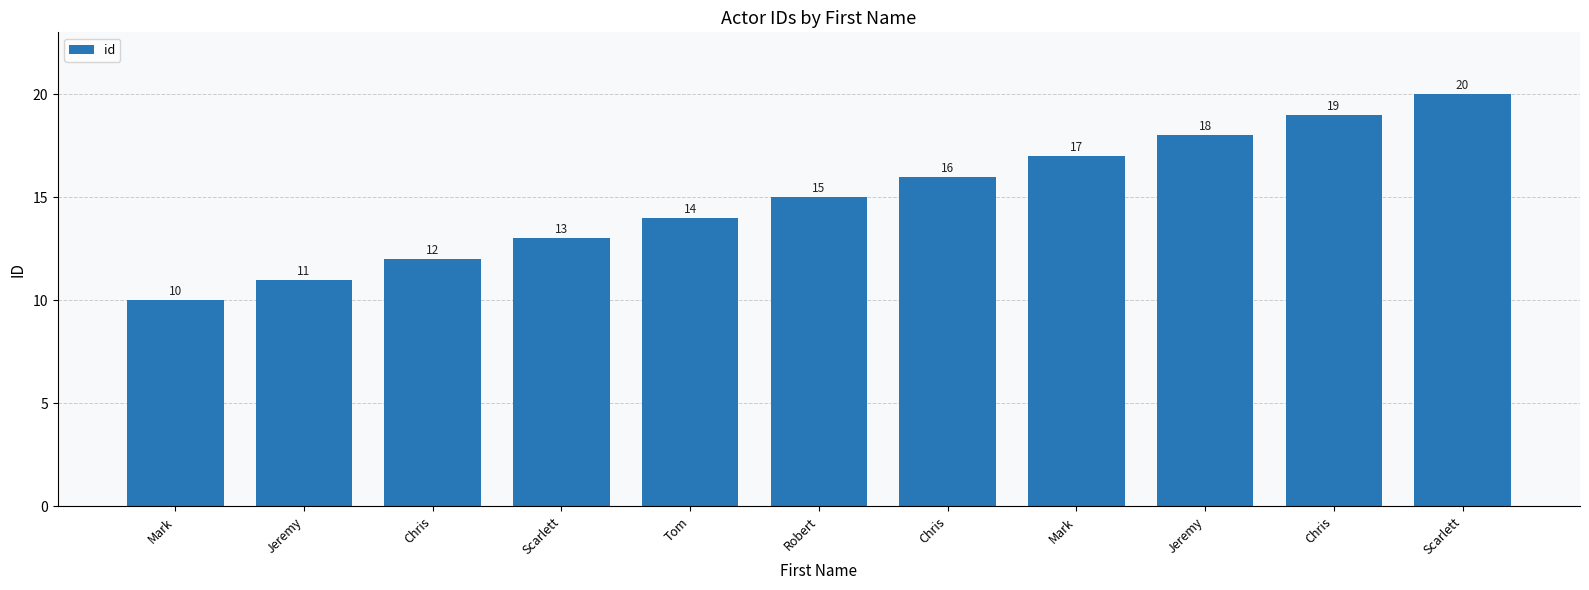

What is the minimum value shown in the chart?

10